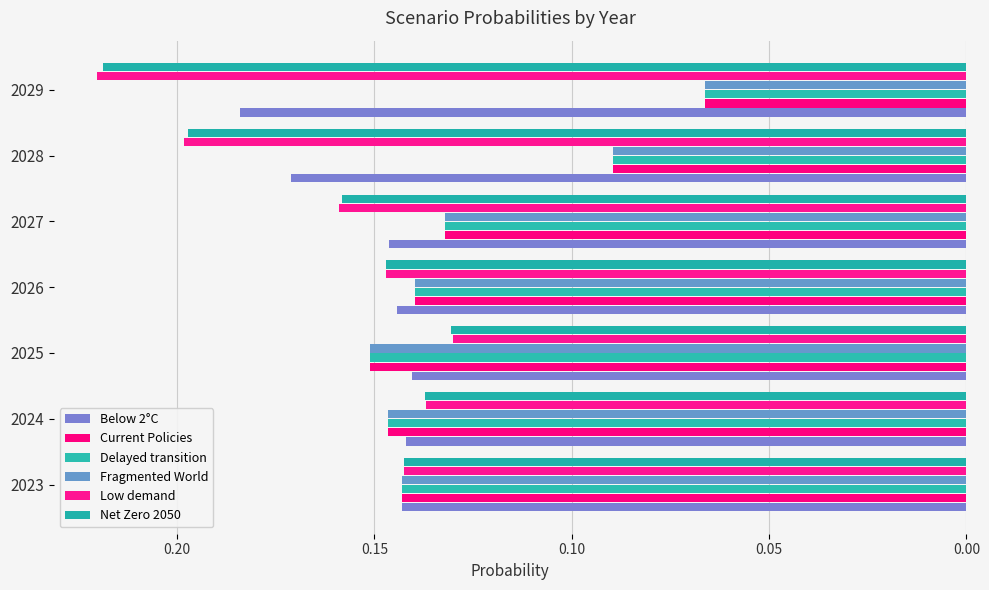

Which series has the largest total across all categories?

Low demand